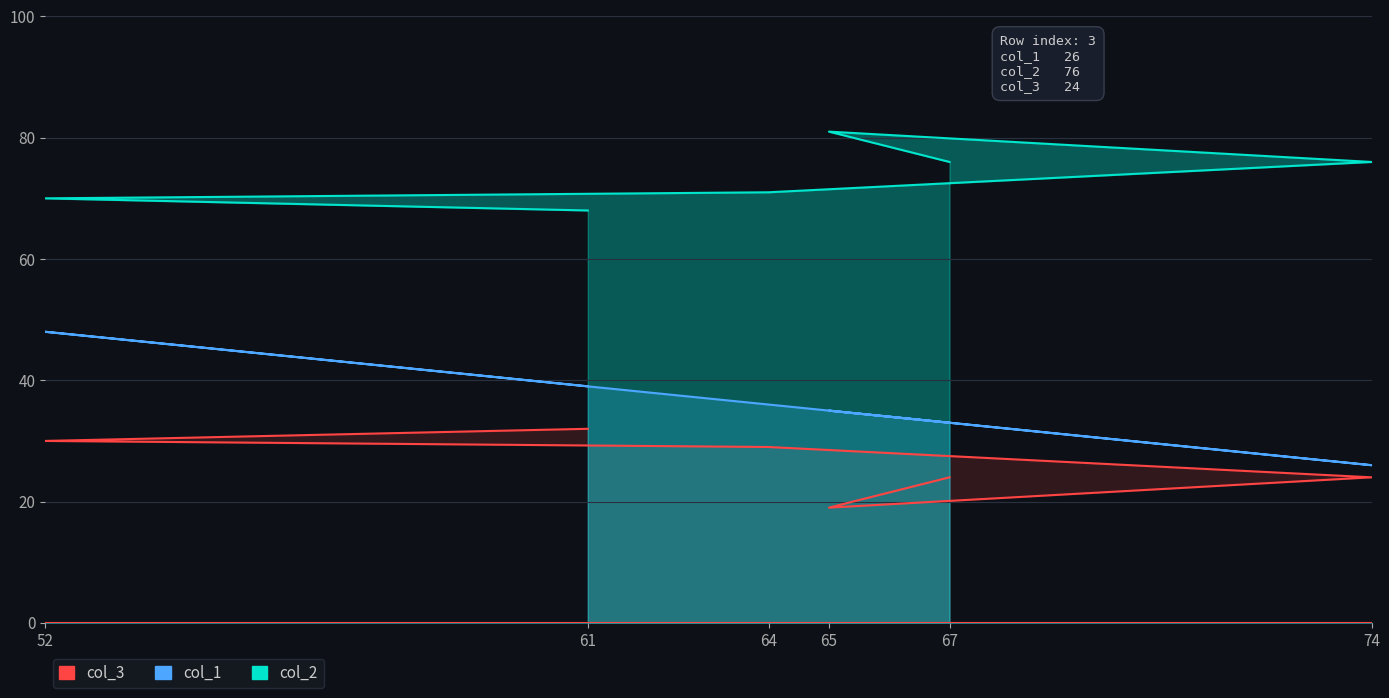

True or false: col_3 and col_1 cross at least once.

False